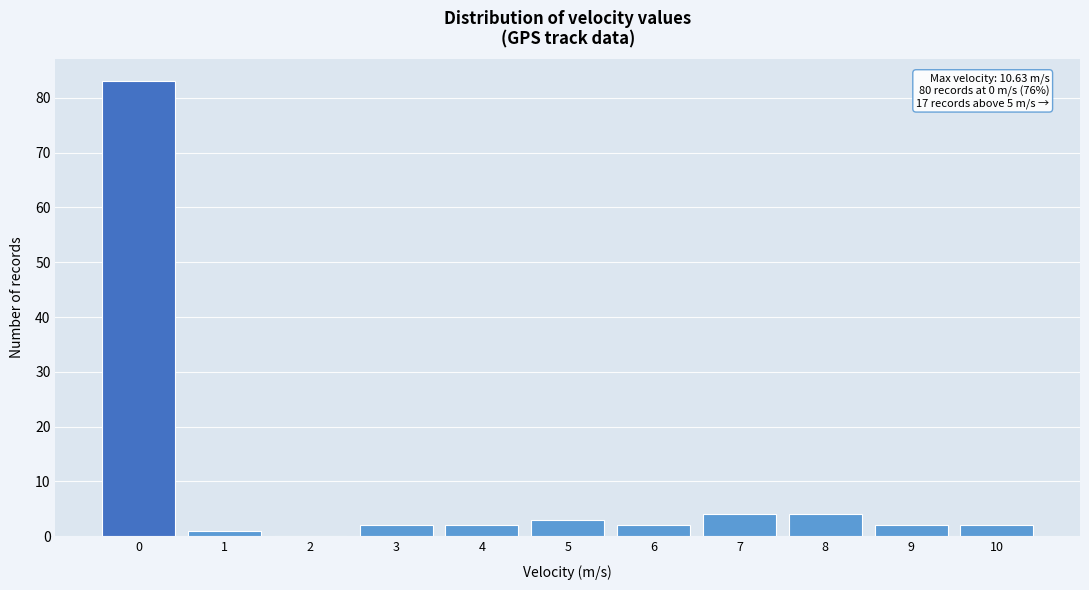

Reading left to right, list all the values displayed in this chart.

0=83	1=1	2=0	3=2	4=2	5=3	6=2	7=4	8=4	9=2	10=2